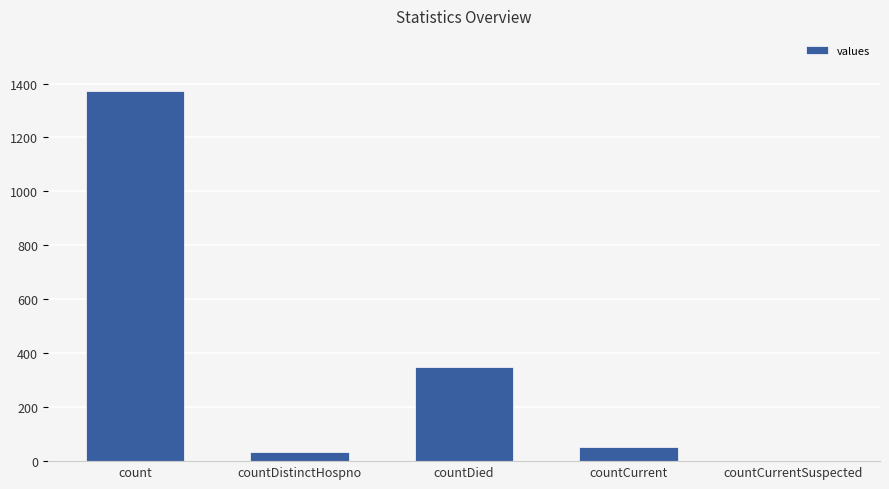

What is the sum of the values at count and countDied?

1720